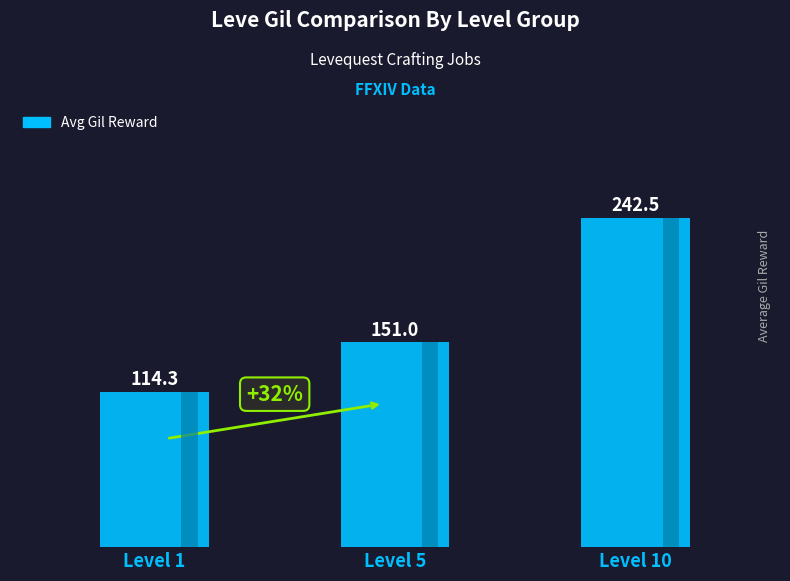

Count the number of data series in this chart.

1